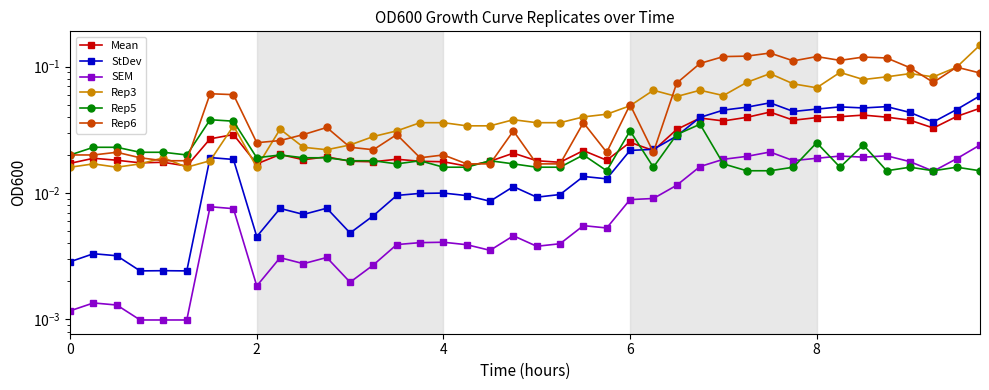

Reading left to right, list all the values displayed in this chart.

Mean: 0.0	0.0	0.0	0.0	0.0	0.0	0.0	0.0	0.0	0.0	0.0	0.0	0.0	0.0	0.0	0.0	0.0	0.0	0.0	0.0	0.0	0.0	0.0	0.0	0.0	0.0	0.0	0.0	0.0	0.0	0.0	0.0	0.0	0.0	0.0	0.0	0.0	0.0	0.0	0.0
StDev: 0.0	0.0	0.0	0.0	0.0	0.0	0.0	0.0	0.0	0.0	0.0	0.0	0.0	0.0	0.0	0.0	0.0	0.0	0.0	0.0	0.0	0.0	0.0	0.0	0.0	0.0	0.0	0.0	0.0	0.0	0.1	0.0	0.0	0.0	0.0	0.0	0.0	0.0	0.0	0.1
SEM: 0.0	0.0	0.0	0.0	0.0	0.0	0.0	0.0	0.0	0.0	0.0	0.0	0.0	0.0	0.0	0.0	0.0	0.0	0.0	0.0	0.0	0.0	0.0	0.0	0.0	0.0	0.0	0.0	0.0	0.0	0.0	0.0	0.0	0.0	0.0	0.0	0.0	0.0	0.0	0.0
Rep3: 0.0	0.0	0.0	0.0	0.0	0.0	0.0	0.0	0.0	0.0	0.0	0.0	0.0	0.0	0.0	0.0	0.0	0.0	0.0	0.0	0.0	0.0	0.0	0.0	0.0	0.1	0.1	0.1	0.1	0.1	0.1	0.1	0.1	0.1	0.1	0.1	0.1	0.1	0.1	0.1
Rep5: 0.0	0.0	0.0	0.0	0.0	0.0	0.0	0.0	0.0	0.0	0.0	0.0	0.0	0.0	0.0	0.0	0.0	0.0	0.0	0.0	0.0	0.0	0.0	0.0	0.0	0.0	0.0	0.0	0.0	0.0	0.0	0.0	0.0	0.0	0.0	0.0	0.0	0.0	0.0	0.0
Rep6: 0.0	0.0	0.0	0.0	0.0	0.0	0.1	0.1	0.0	0.0	0.0	0.0	0.0	0.0	0.0	0.0	0.0	0.0	0.0	0.0	0.0	0.0	0.0	0.0	0.1	0.0	0.1	0.1	0.1	0.1	0.1	0.1	0.1	0.1	0.1	0.1	0.1	0.1	0.1	0.1